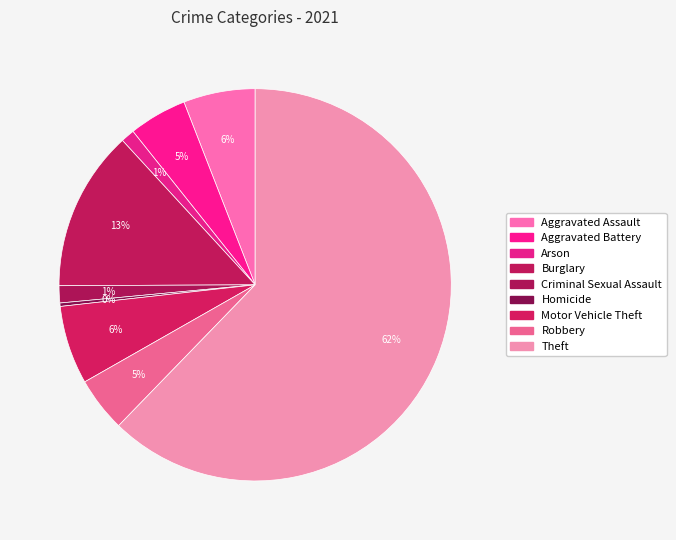

True or false: Burglary accounts for 3% of the total.

False